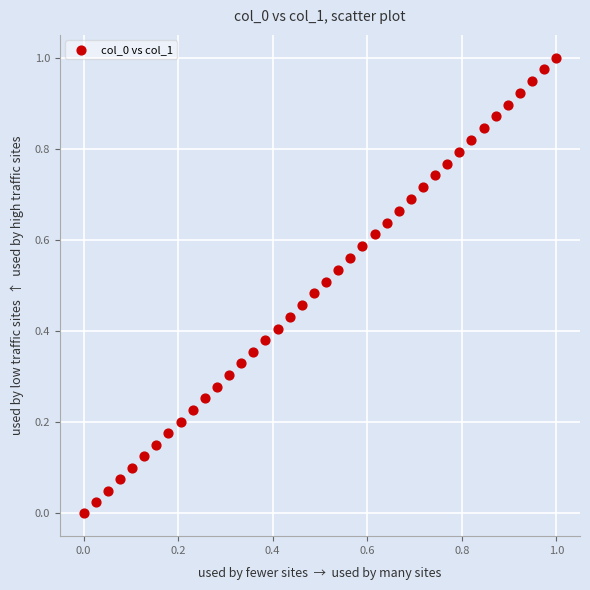

How many points are shown in the scatter plot?

40